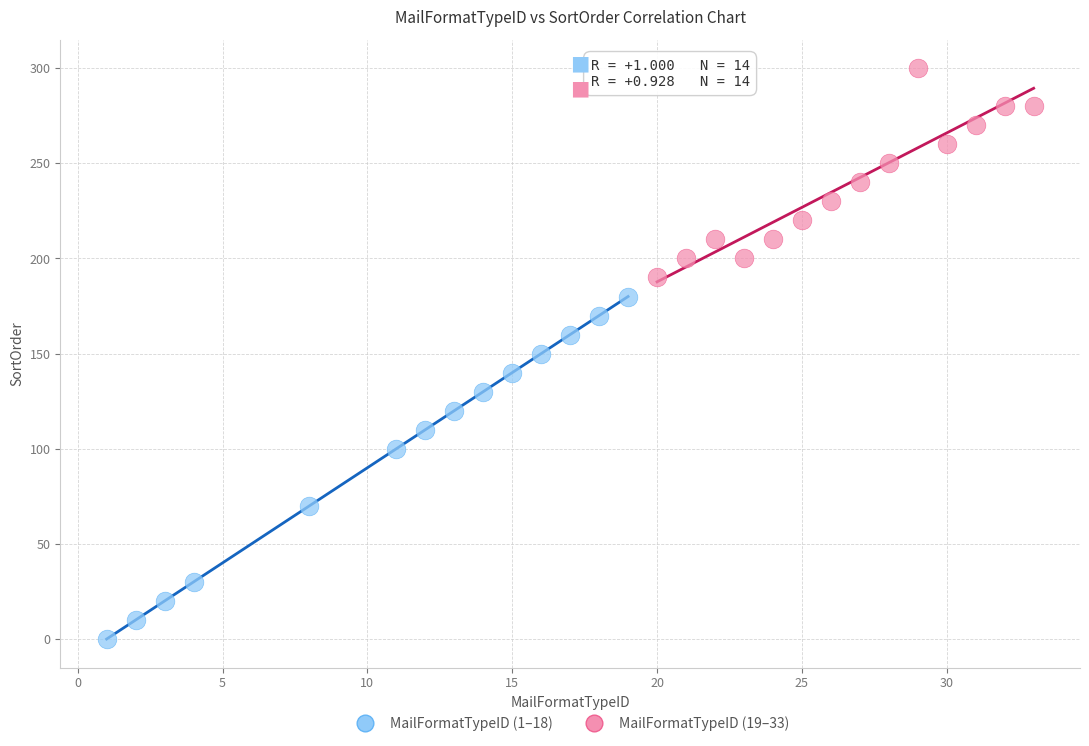

Which series reaches the maximum Y coordinate?

MailFormatTypeID (19–33)